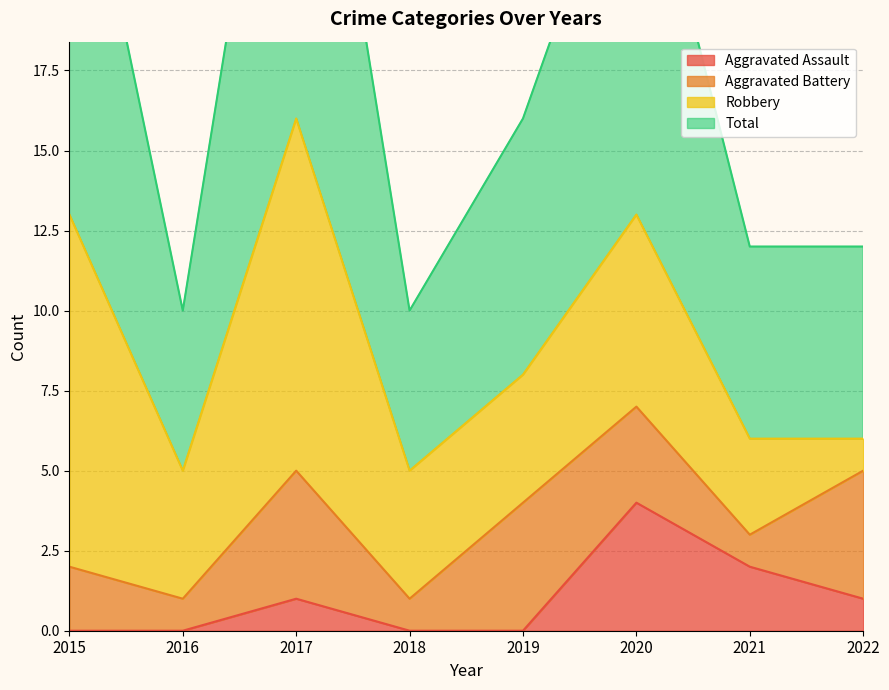

Count the Aggravated Assault values in the range 0 to 2.

7